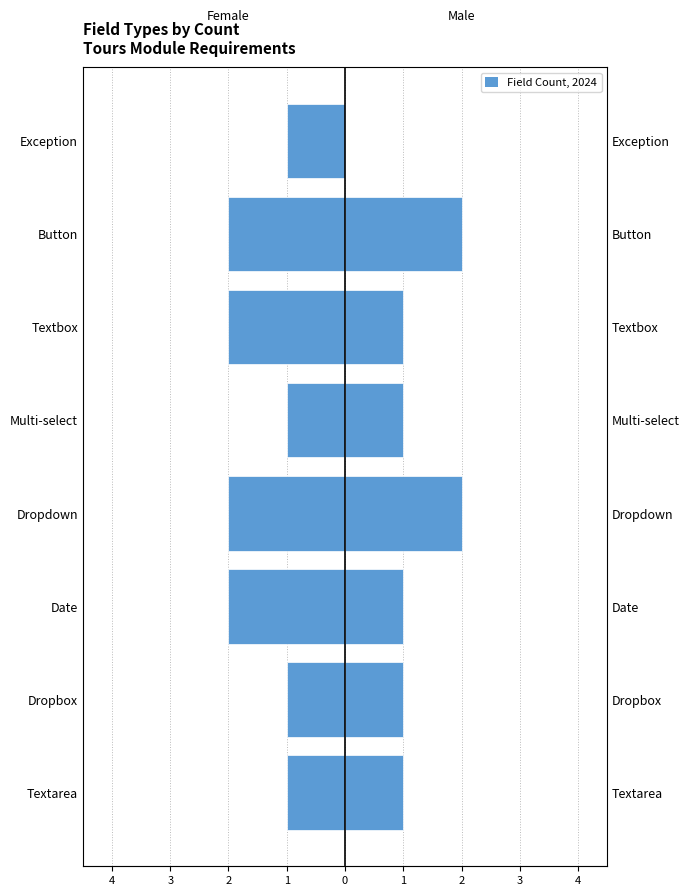

Are the bars horizontal?

Yes